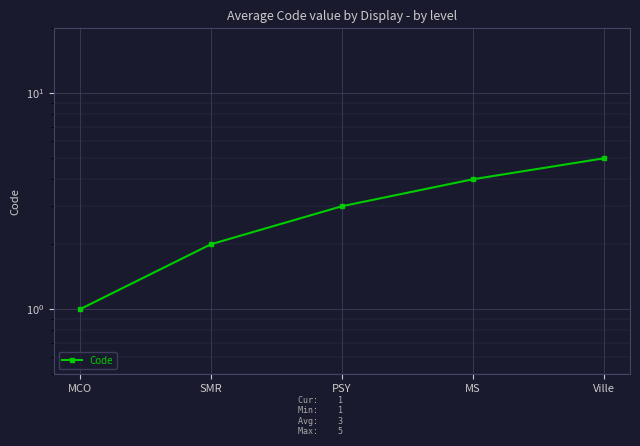

Where does the data first go above 3?

MS